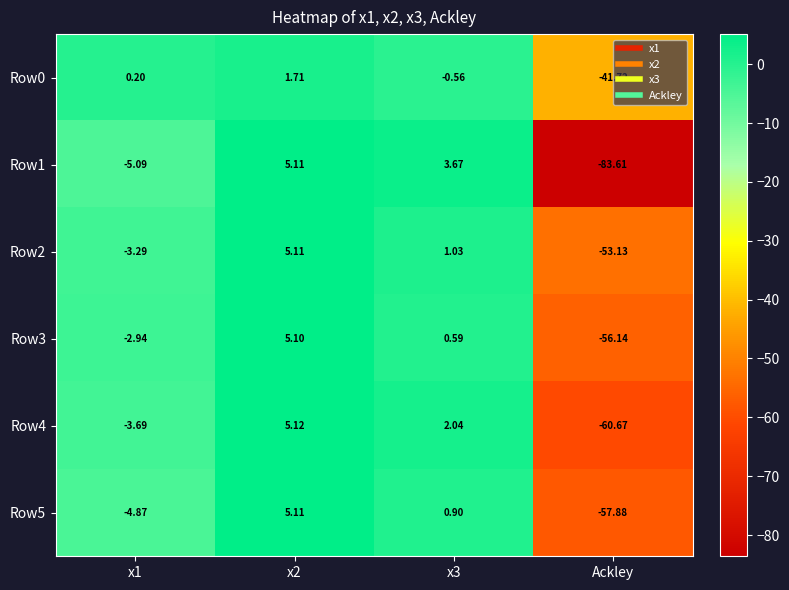

How many data points in Row4 are less than 2?

2